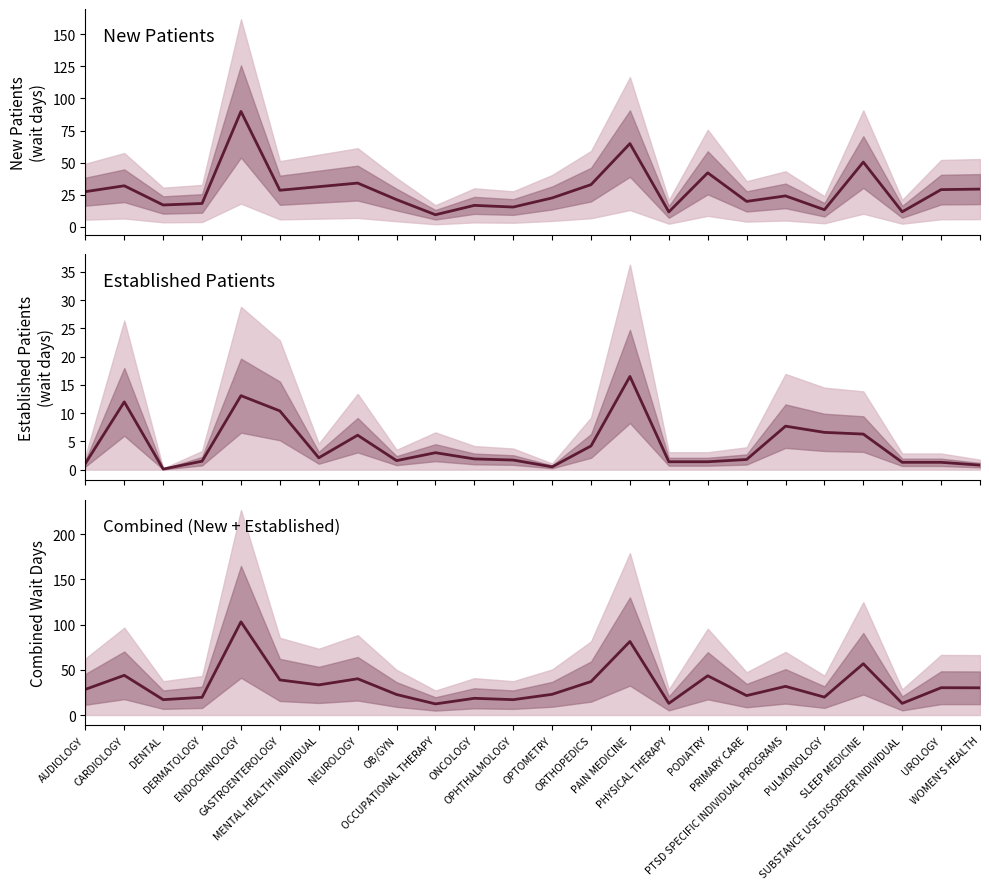

Is this an area chart (filled region under the line)?

No